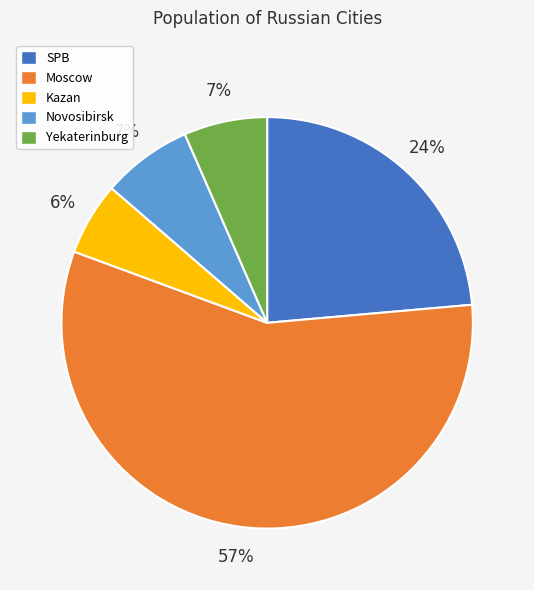

Which category has the biggest portion of the pie?

Moscow